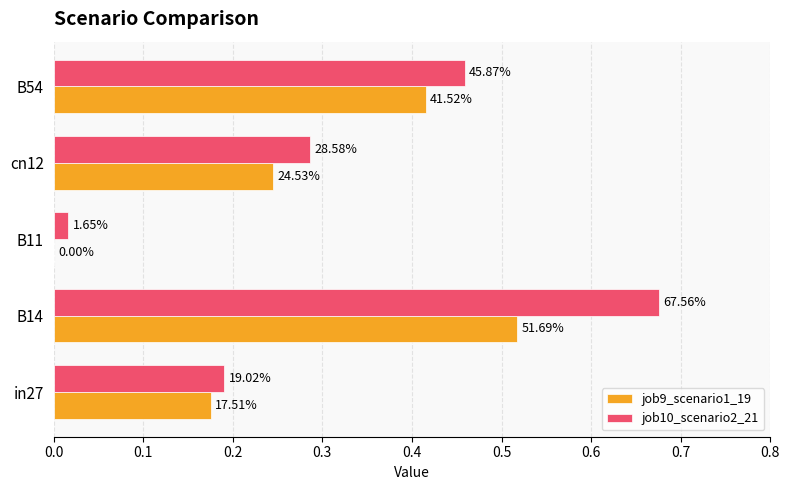

What are all the series names shown in the legend?

job9_scenario1_19, job10_scenario2_21